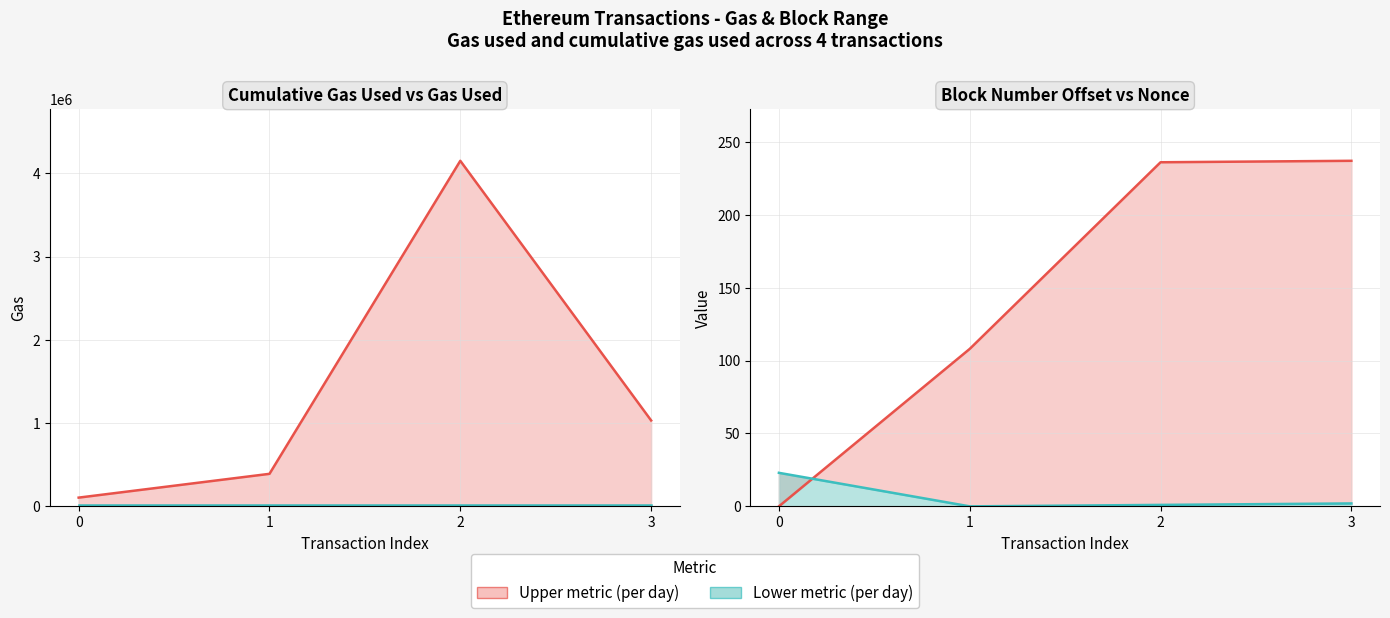

True or false: blockNumber (offset, line) has more than 2 points higher than both neighbors.

False